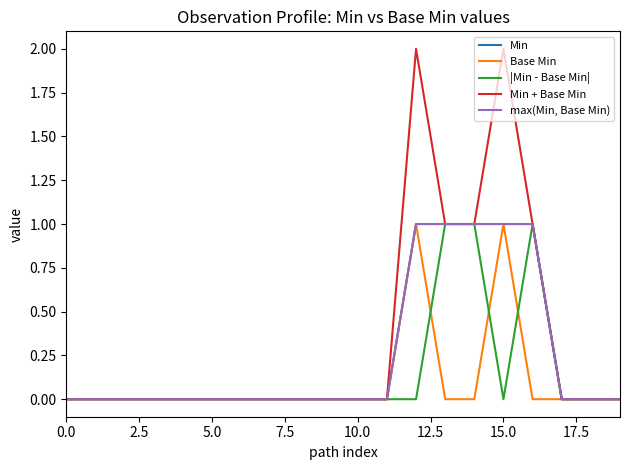

Does the chart have visible grid lines?

No